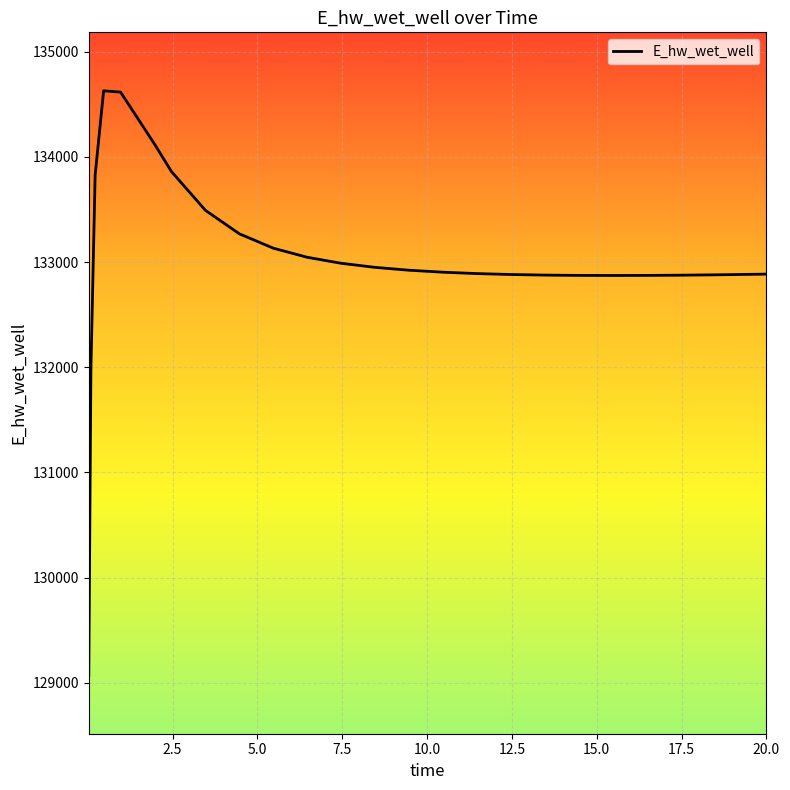

What is the smallest value displayed?

129070.4